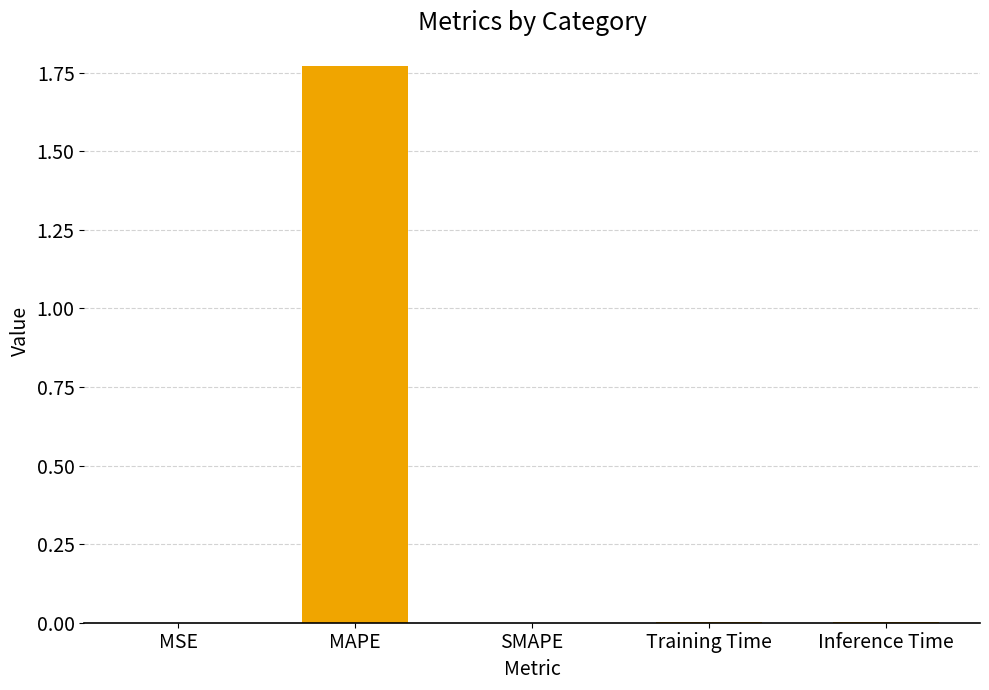

At which category does the chart reach its peak across all series?

MAPE